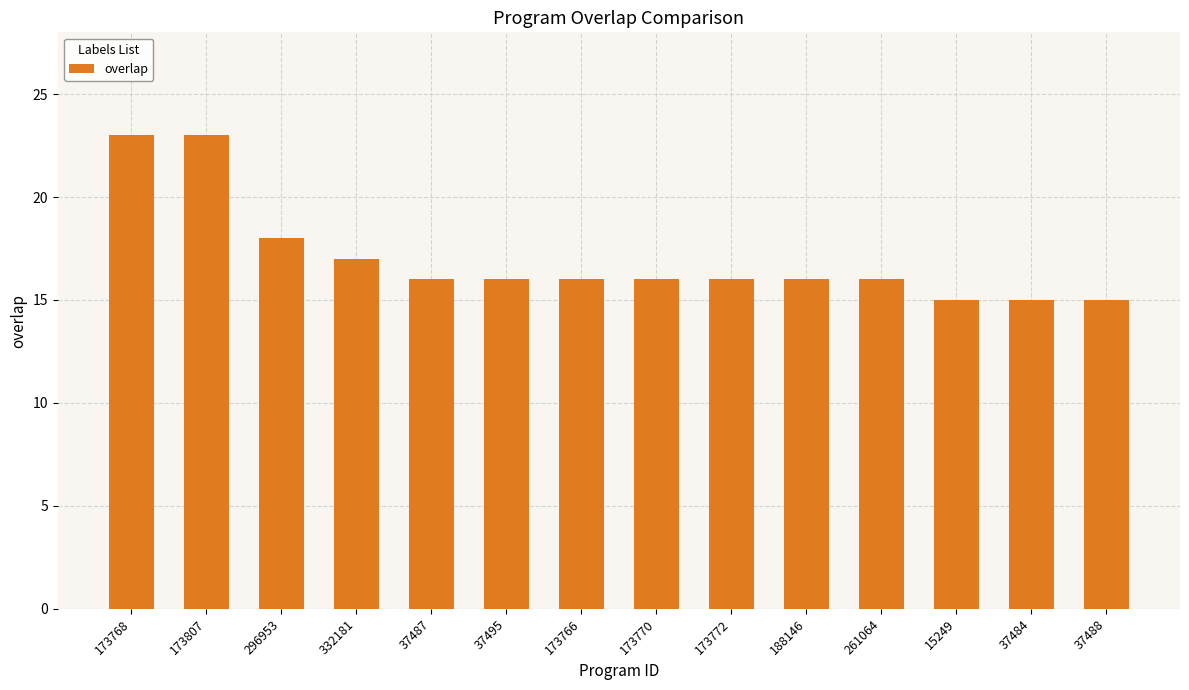

What is the greatest value displayed?

23